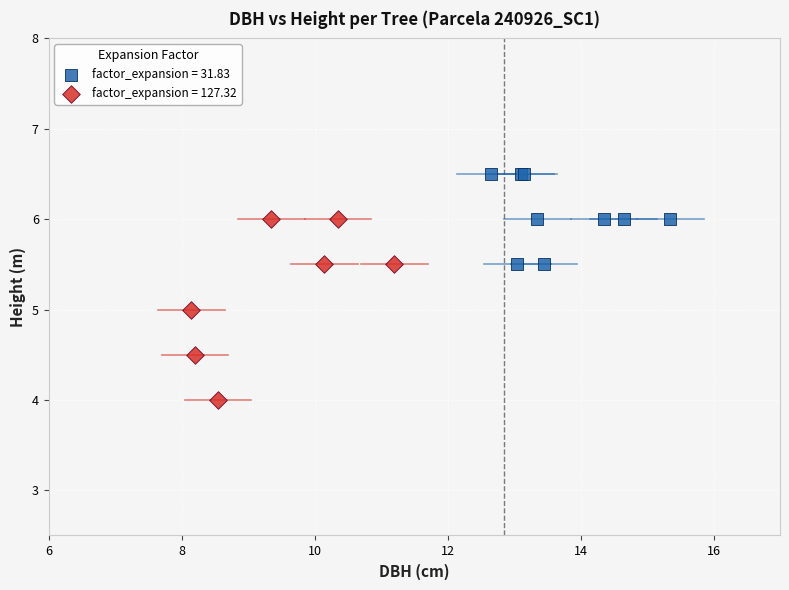

What are all the series names shown in the legend?

factor_expansion = 31.83, factor_expansion = 127.32